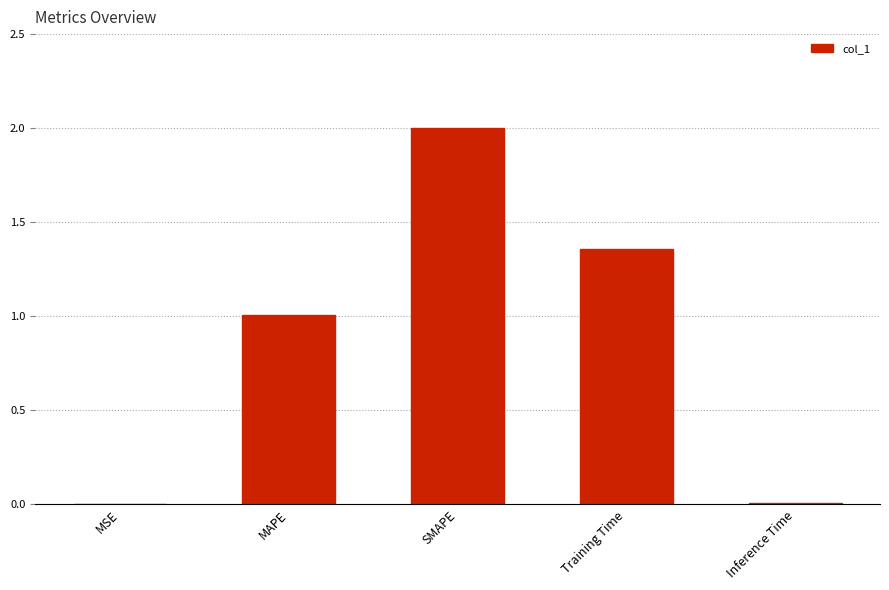

What is the sum of the values at SMAPE and MAPE?

3.0